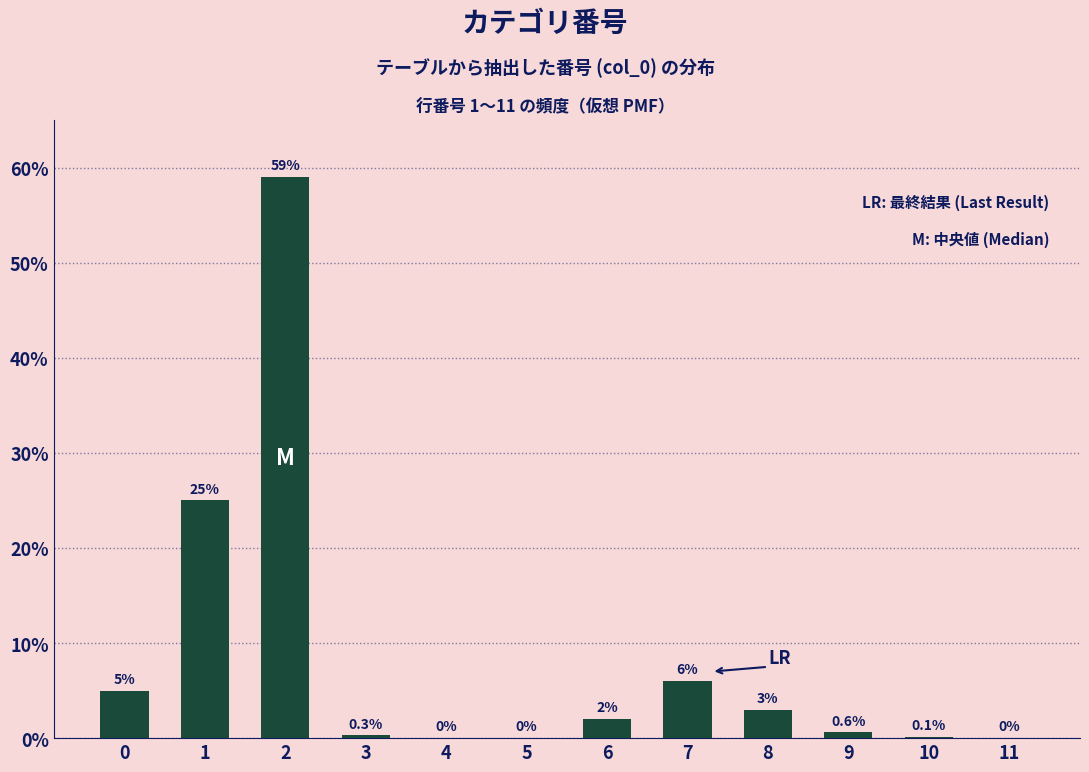

Reading right to left, what are all the values shown in this chart?

11=0.0	10=0.1	9=0.6	8=3.0	7=6.0	6=2.0	5=0.0	4=0.0	3=0.3	2=59.0	1=25.0	0=5.0